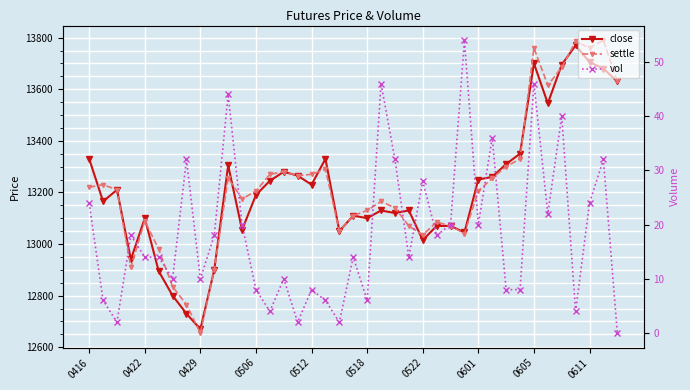

True or false: close has more than 1 points higher than both neighbors.

True